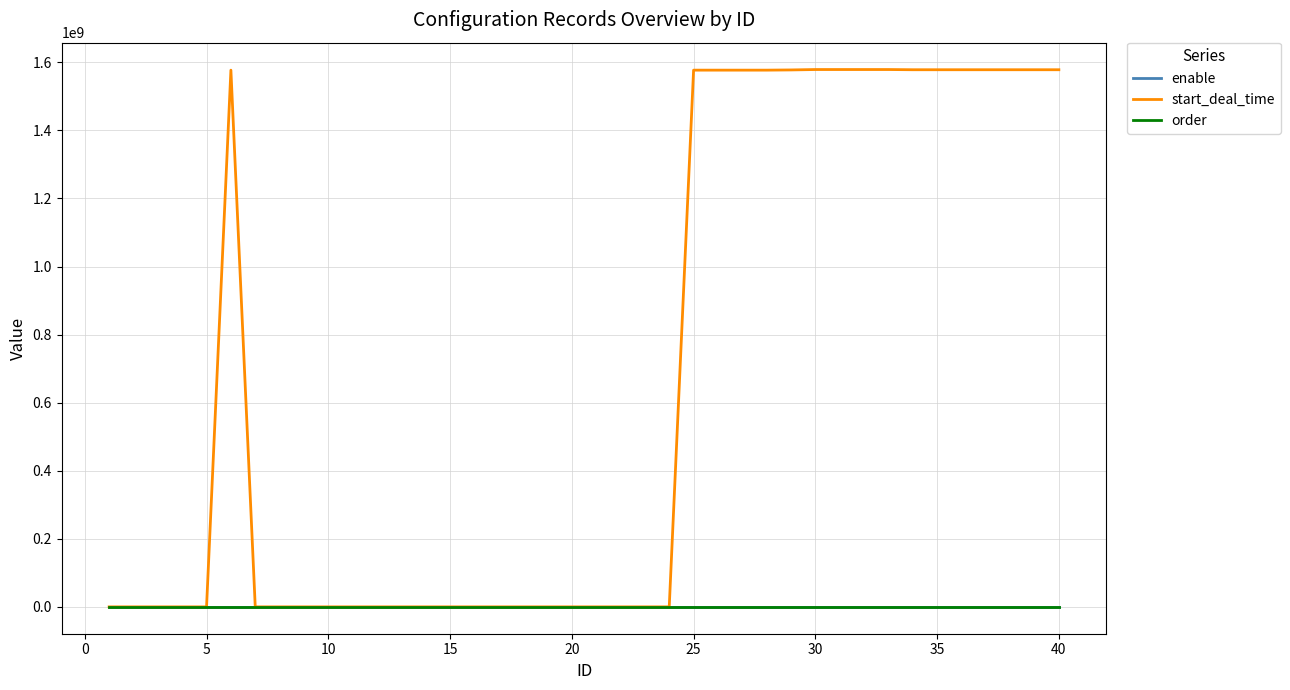

Which series has the largest range (max minus min)?

start_deal_time